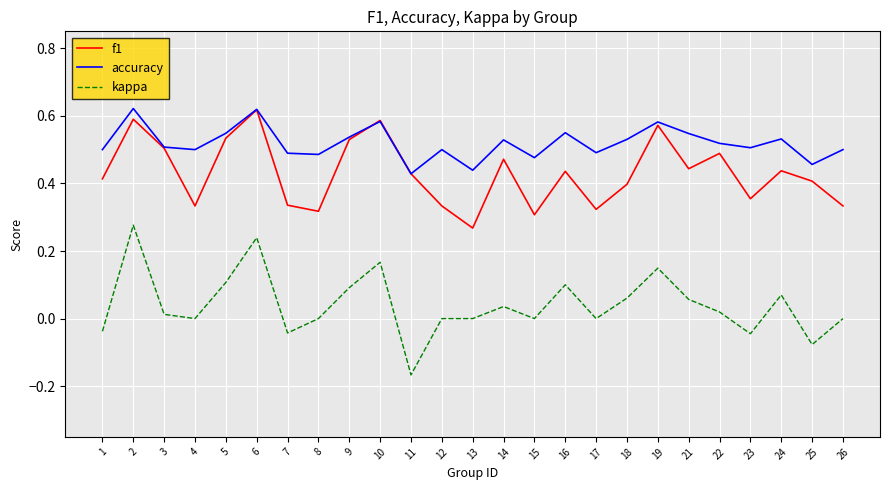

Which series has the largest total across all categories?

accuracy